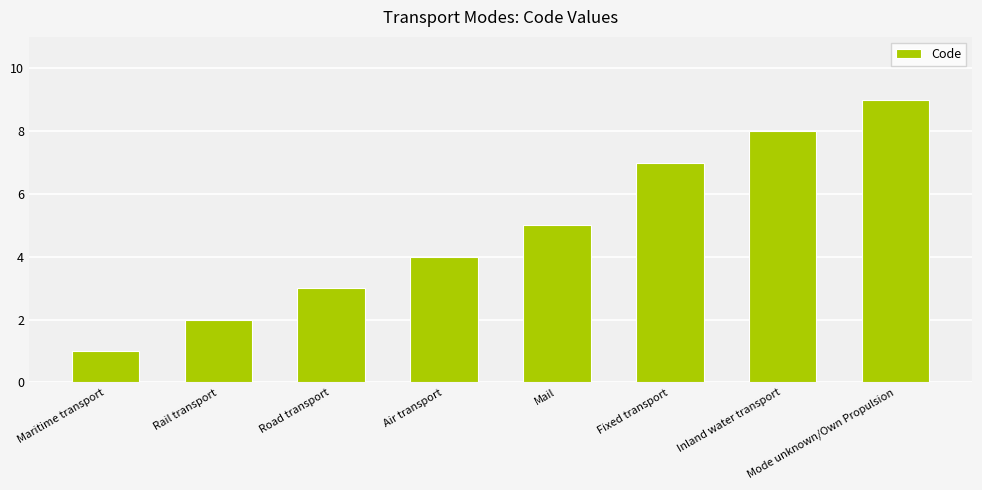

What is the change in value from Air transport to Fixed transport?

+3